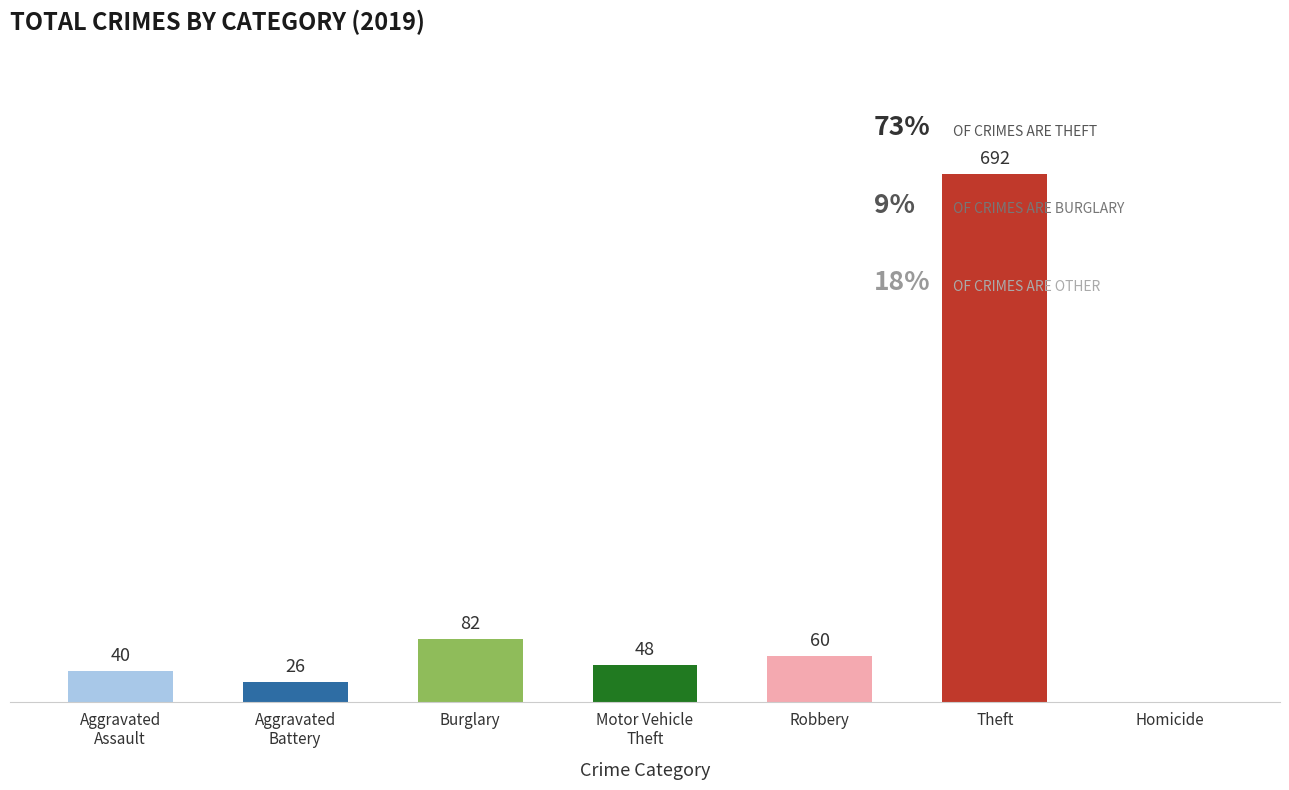

Which category has the highest value across all series?

Theft